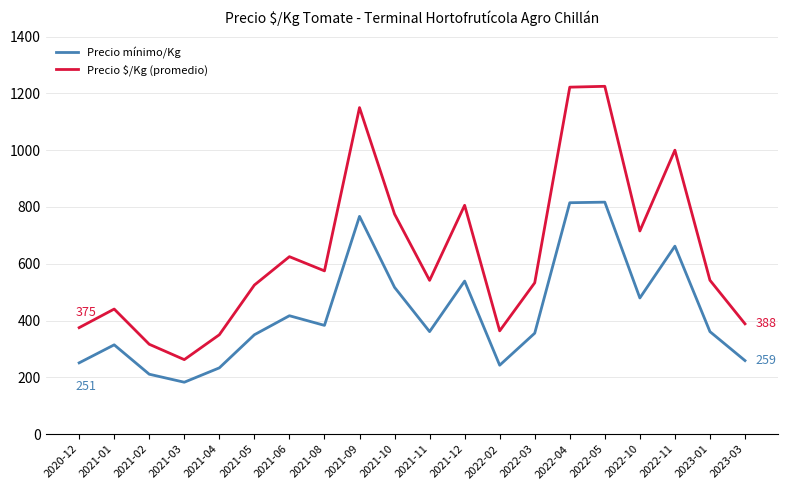

The value of Precio mínimo/Kg at 2021-12 is 539.0. True or false?

True